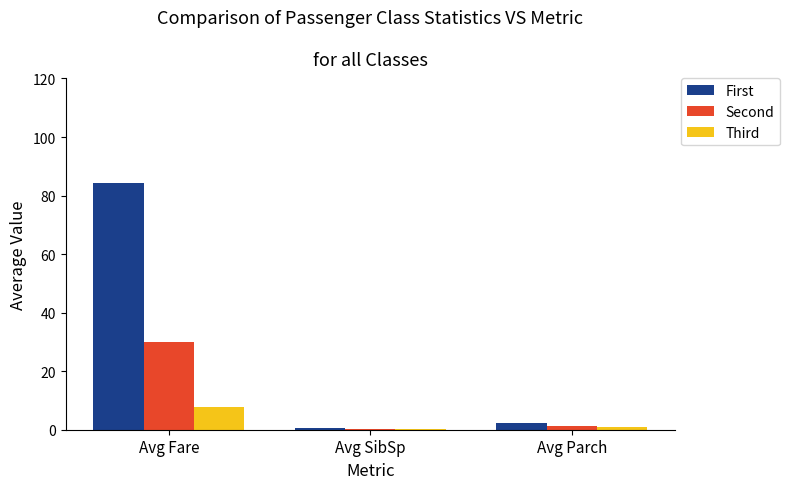

What is the smallest value displayed?

0.4